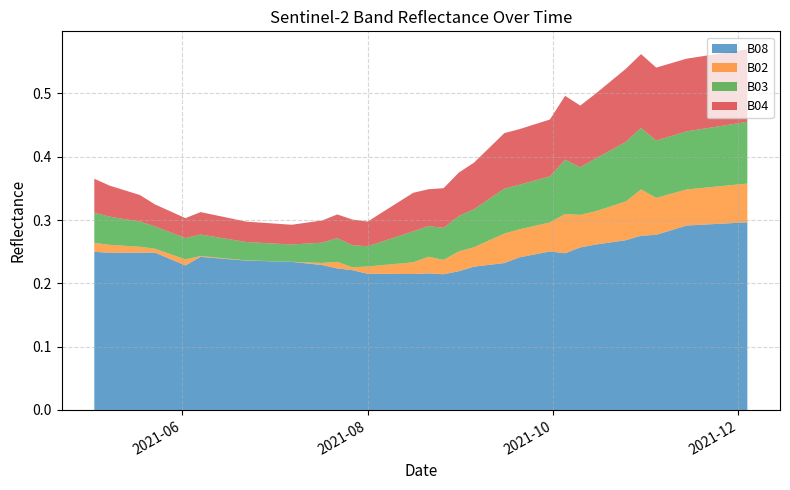

Reading left to right, list all the values displayed in this chart.

B08: 2021-05-03=0.2	2021-05-08=0.2	2021-05-18=0.2	2021-05-23=0.2	2021-05-28=0.2	2021-06-02=0.2	2021-06-07=0.2	2021-06-12=0.2	2021-06-17=0.2	2021-06-22=0.2	2021-07-07=0.2	2021-07-17=0.2	2021-07-22=0.2	2021-07-27=0.2	2021-08-01=0.2	2021-08-06=0.2	2021-08-11=0.2	2021-08-16=0.2	2021-08-21=0.2	2021-08-26=0.2	2021-08-31=0.2	2021-09-05=0.2	2021-09-10=0.2	2021-09-15=0.2	2021-09-20=0.2	2021-09-25=0.2	2021-09-30=0.3	2021-10-05=0.2	2021-10-10=0.3	2021-10-15=0.3	2021-10-20=0.3	2021-10-25=0.3	2021-10-30=0.3	2021-11-04=0.3	2021-11-09=0.3	2021-11-14=0.3	2021-11-19=0.3	2021-11-24=0.3	2021-11-29=0.3	2021-12-04=0.3
B02: 2021-05-03=0.0	2021-05-08=0.0	2021-05-18=0.0	2021-05-23=0.0	2021-05-28=0.0	2021-06-02=0.0	2021-06-07=0.0	2021-06-12=0.0	2021-06-17=0.0	2021-06-22=0.0	2021-07-07=0.0	2021-07-17=0.0	2021-07-22=0.0	2021-07-27=0.0	2021-08-01=0.0	2021-08-06=0.0	2021-08-11=0.0	2021-08-16=0.0	2021-08-21=0.0	2021-08-26=0.0	2021-08-31=0.0	2021-09-05=0.0	2021-09-10=0.0	2021-09-15=0.0	2021-09-20=0.0	2021-09-25=0.0	2021-09-30=0.0	2021-10-05=0.1	2021-10-10=0.1	2021-10-15=0.1	2021-10-20=0.1	2021-10-25=0.1	2021-10-30=0.1	2021-11-04=0.1	2021-11-09=0.1	2021-11-14=0.1	2021-11-19=0.1	2021-11-24=0.1	2021-11-29=0.1	2021-12-04=0.1
B03: 2021-05-03=0.0	2021-05-08=0.0	2021-05-18=0.0	2021-05-23=0.0	2021-05-28=0.0	2021-06-02=0.0	2021-06-07=0.0	2021-06-12=0.0	2021-06-17=0.0	2021-06-22=0.0	2021-07-07=0.0	2021-07-17=0.0	2021-07-22=0.0	2021-07-27=0.0	2021-08-01=0.0	2021-08-06=0.0	2021-08-11=0.0	2021-08-16=0.0	2021-08-21=0.0	2021-08-26=0.1	2021-08-31=0.1	2021-09-05=0.1	2021-09-10=0.1	2021-09-15=0.1	2021-09-20=0.1	2021-09-25=0.1	2021-09-30=0.1	2021-10-05=0.1	2021-10-10=0.1	2021-10-15=0.1	2021-10-20=0.1	2021-10-25=0.1	2021-10-30=0.1	2021-11-04=0.1	2021-11-09=0.1	2021-11-14=0.1	2021-11-19=0.1	2021-11-24=0.1	2021-11-29=0.1	2021-12-04=0.1
B04: 2021-05-03=0.1	2021-05-08=0.0	2021-05-18=0.0	2021-05-23=0.0	2021-05-28=0.0	2021-06-02=0.0	2021-06-07=0.0	2021-06-12=0.0	2021-06-17=0.0	2021-06-22=0.0	2021-07-07=0.0	2021-07-17=0.0	2021-07-22=0.0	2021-07-27=0.0	2021-08-01=0.0	2021-08-06=0.0	2021-08-11=0.1	2021-08-16=0.1	2021-08-21=0.1	2021-08-26=0.1	2021-08-31=0.1	2021-09-05=0.1	2021-09-10=0.1	2021-09-15=0.1	2021-09-20=0.1	2021-09-25=0.1	2021-09-30=0.1	2021-10-05=0.1	2021-10-10=0.1	2021-10-15=0.1	2021-10-20=0.1	2021-10-25=0.1	2021-10-30=0.1	2021-11-04=0.1	2021-11-09=0.1	2021-11-14=0.1	2021-11-19=0.1	2021-11-24=0.1	2021-11-29=0.1	2021-12-04=0.1